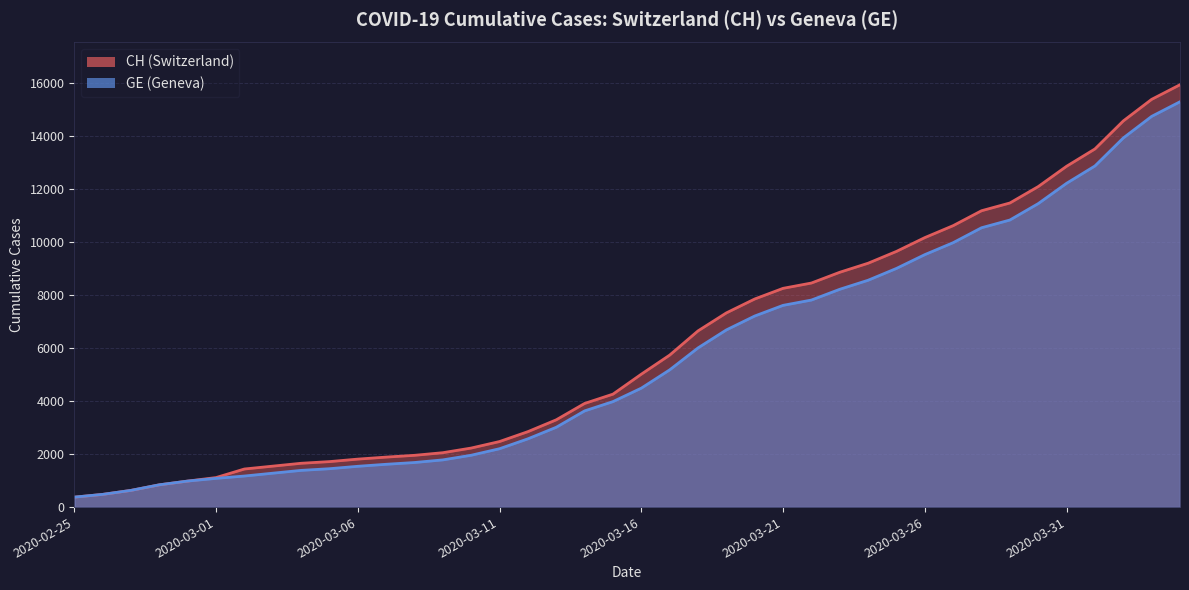

Rank the series at 2020-03-08 from highest to lowest value.

CH, GE